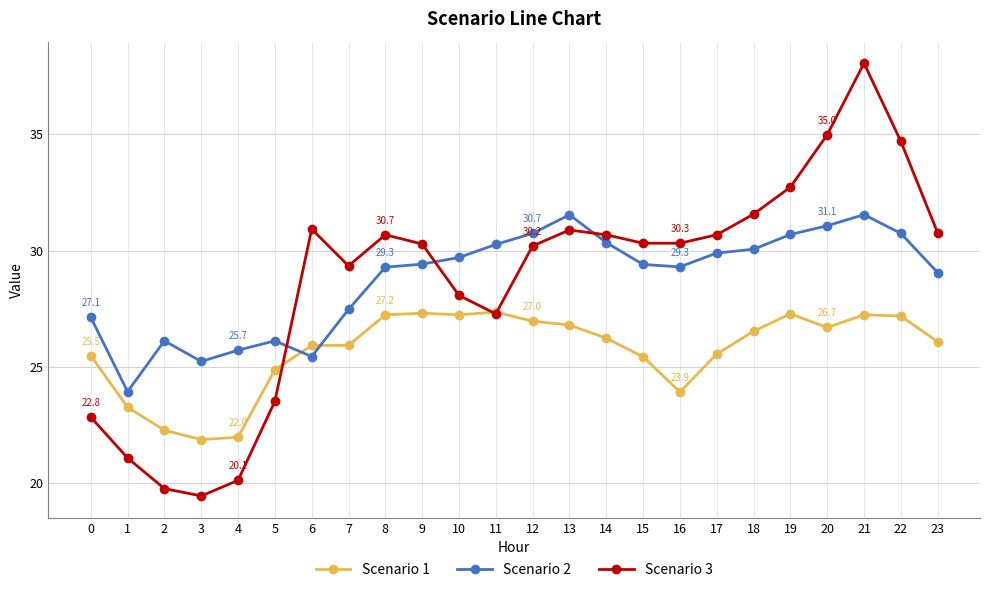

Between which two adjacent categories do Scenario 2 and Scenario 1 first intersect?

5 and 6